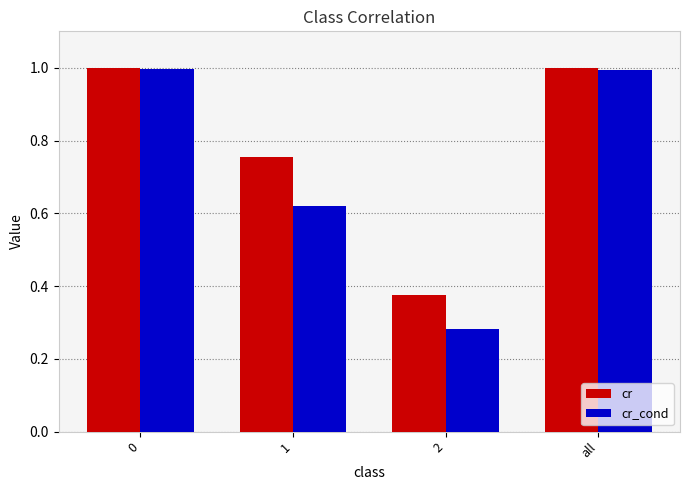

What is the sum of all cr values?

3.1